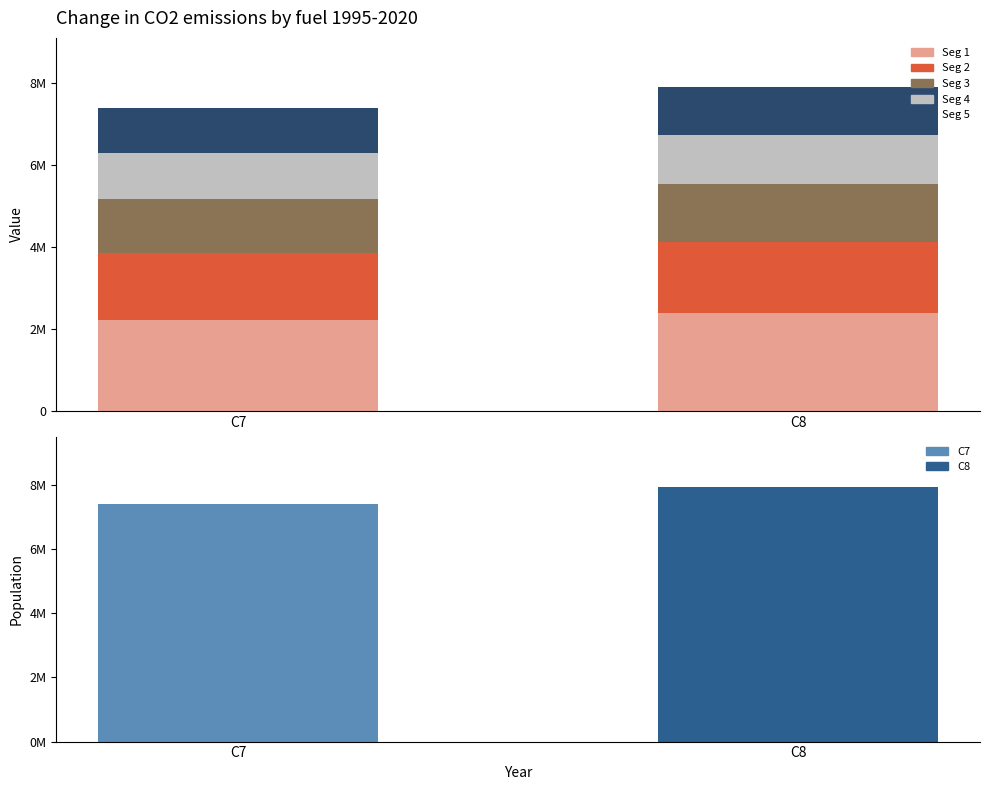

The Segment 4 series shows 1187453.7 at C8. True or false?

True